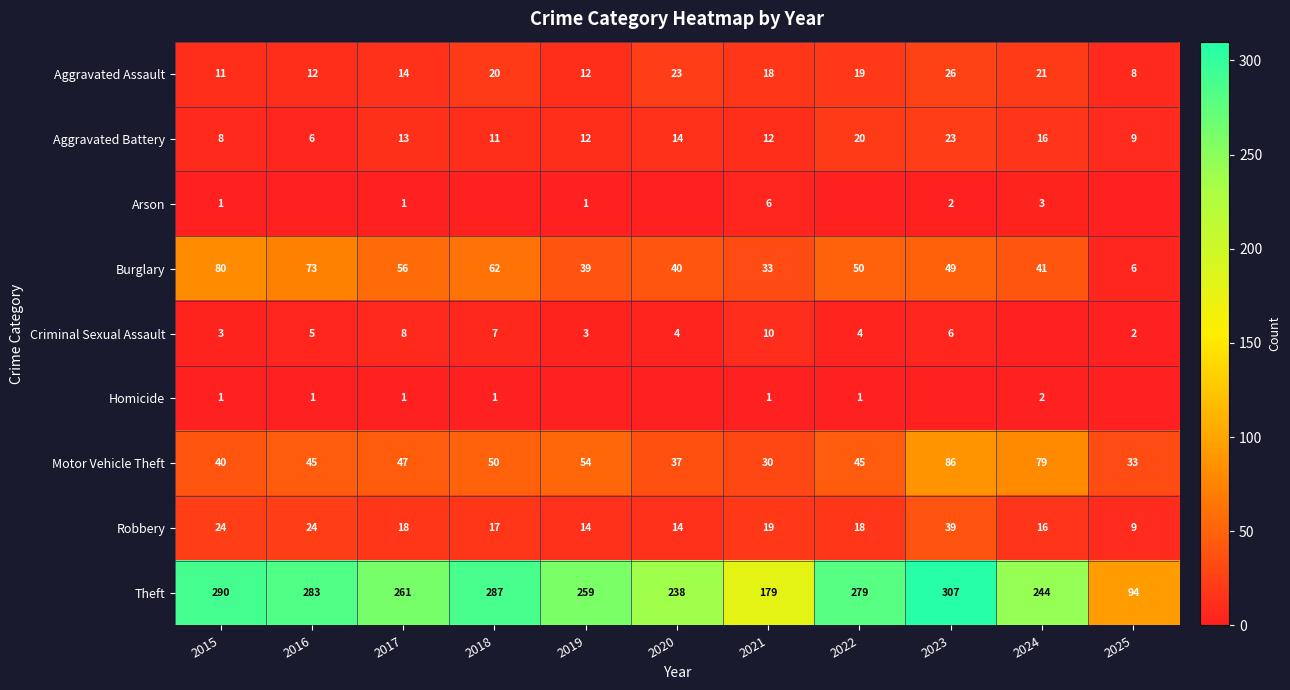

What is the difference between the Robbery values at 2022 and 2015?

6